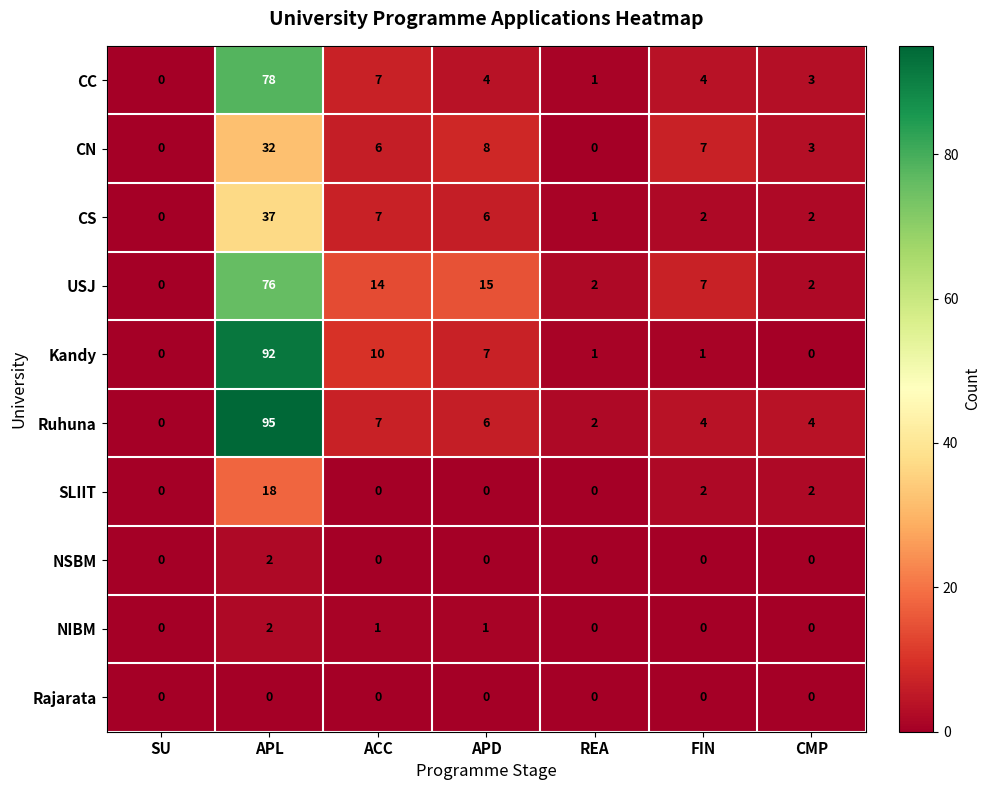

The value of Rajarata at CMP is 0. True or false?

True